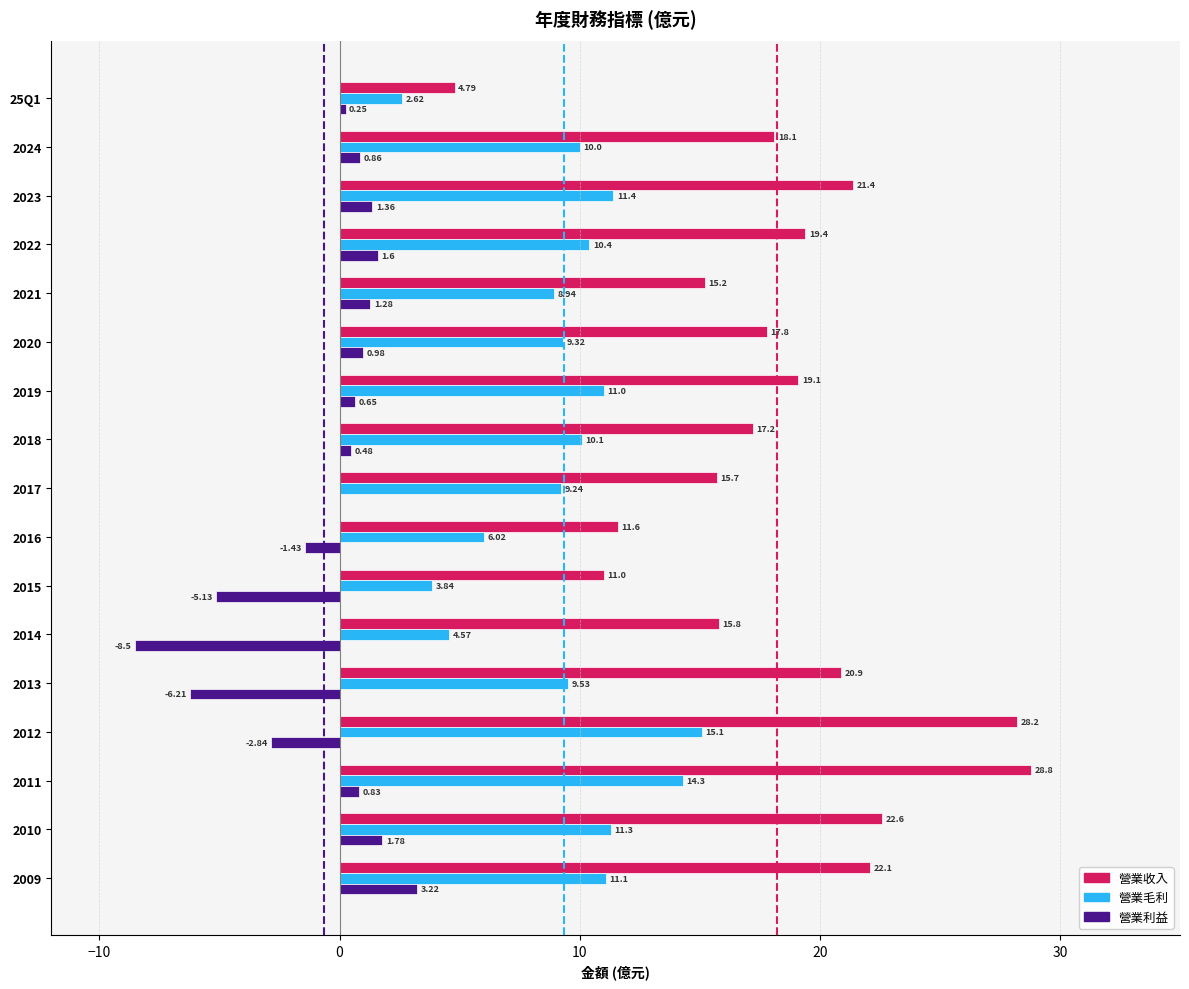

Between 25Q1 and 2019, which series saw the biggest shift?

營業收入